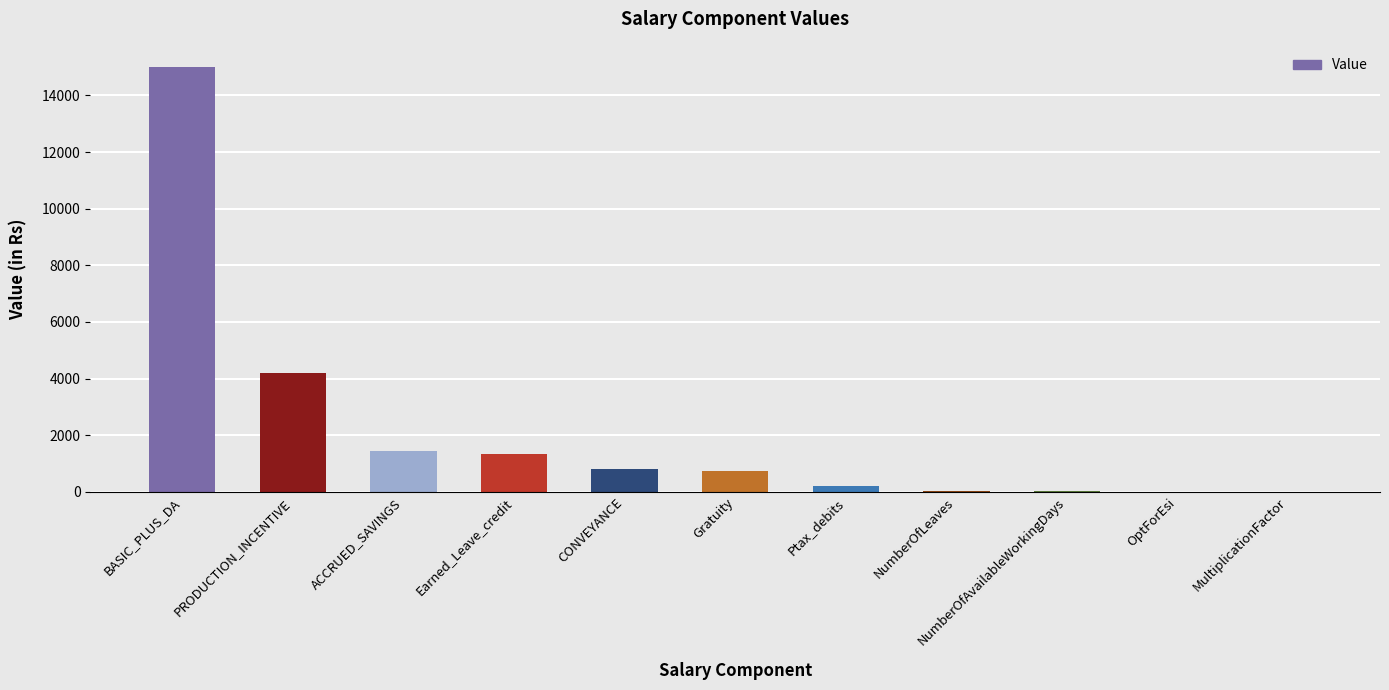

Between CONVEYANCE and NumberOfAvailableWorkingDays, which is larger?

CONVEYANCE